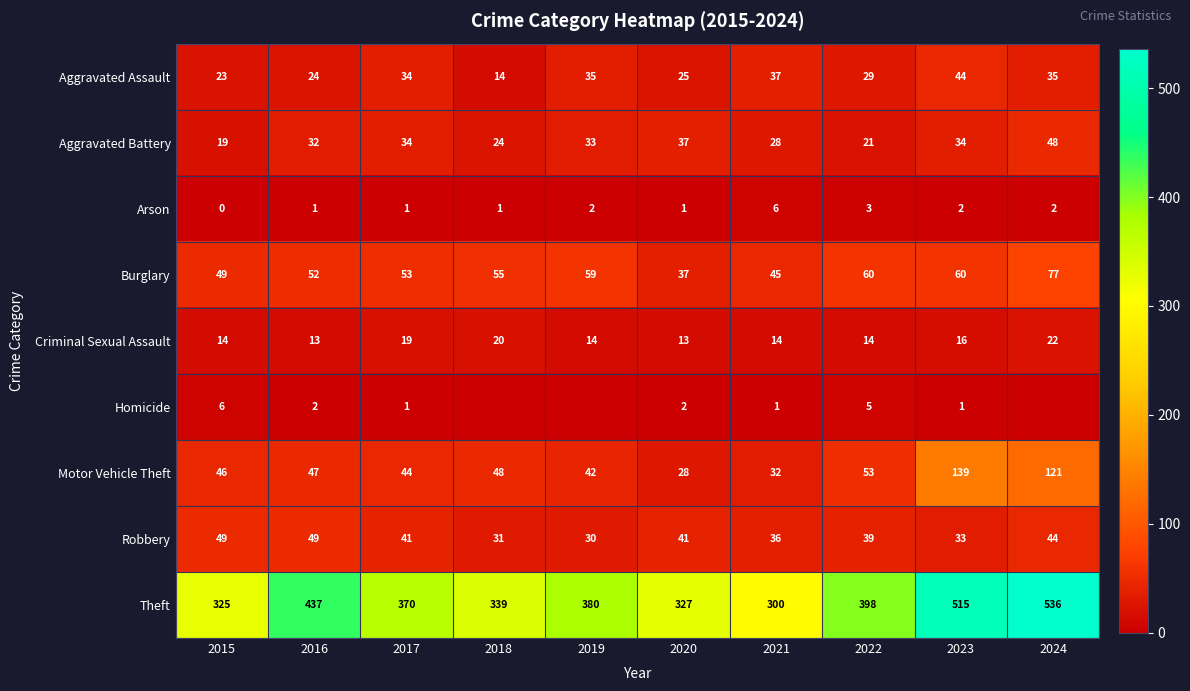

List the labels in order of Motor Vehicle Theft value, smallest first.

2020, 2021, 2019, 2017, 2015, 2016, 2018, 2022, 2024, 2023